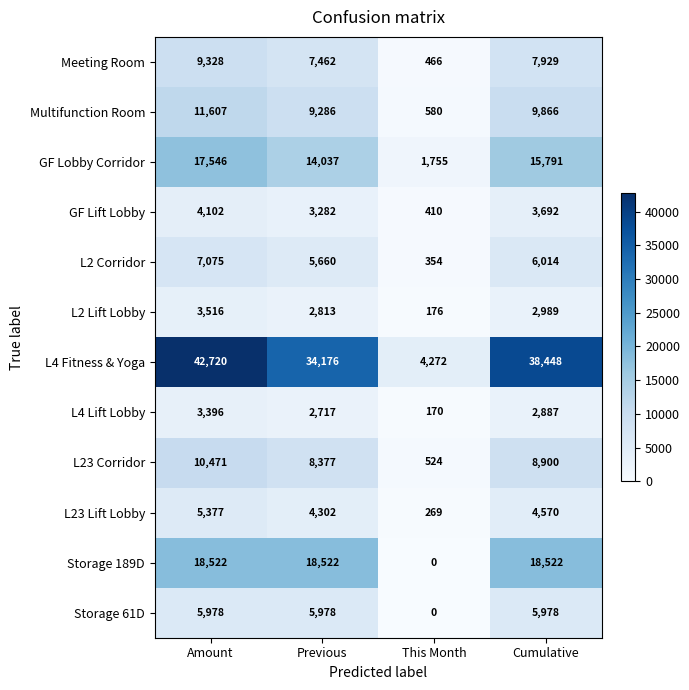

What is the sum of all Meeting Room values?

25185